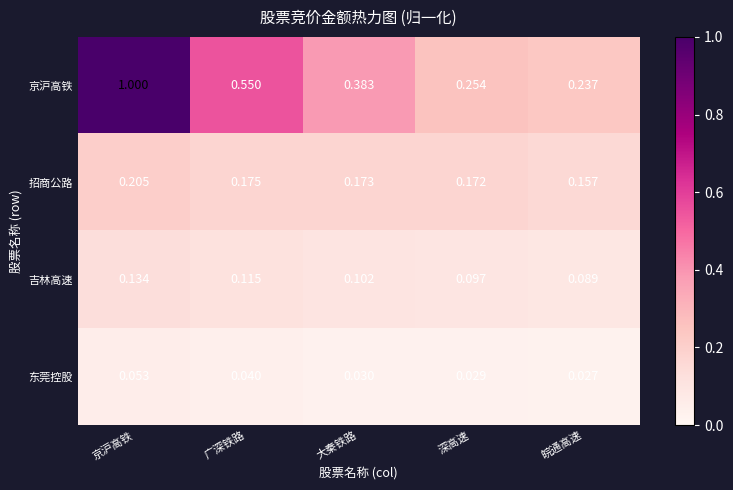

List the series in order of their peak value, lowest first.

东莞控股, 吉林高速, 招商公路, 京沪高铁